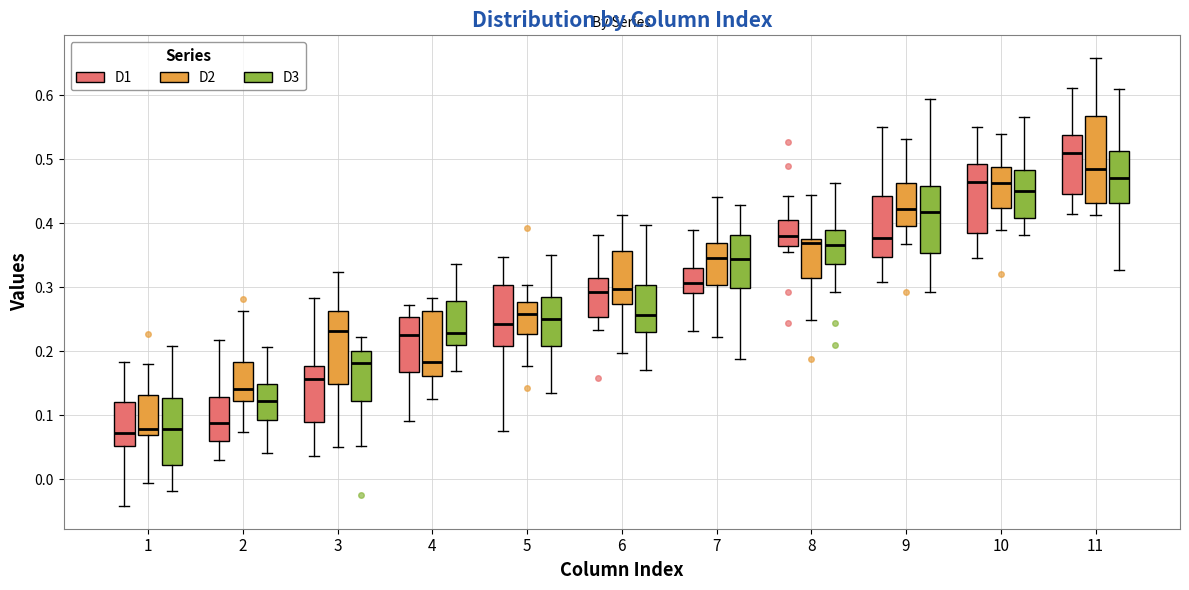

Reading left to right, read every box against the y-axis: the position of its median line, the range the box covers, and the ends of its whiskers. The values are not printed on the chart, so give them approximately, as read against the axis.

1 (D1): median 0.07, box 0.05 to 0.12, whiskers -0.04 to 0.18
1 (D2): median 0.08, box 0.07 to 0.13, whiskers -0.01 to 0.18
1 (D3): median 0.08, box 0.02 to 0.13, whiskers -0.02 to 0.21
2 (D1): median 0.09, box 0.06 to 0.13, whiskers 0.03 to 0.22
2 (D2): median 0.14, box 0.12 to 0.18, whiskers 0.07 to 0.26
2 (D3): median 0.12, box 0.09 to 0.15, whiskers 0.04 to 0.21
3 (D1): median 0.16, box 0.09 to 0.18, whiskers 0.04 to 0.28
3 (D2): median 0.23, box 0.15 to 0.26, whiskers 0.05 to 0.32
3 (D3): median 0.18, box 0.12 to 0.20, whiskers 0.05 to 0.22
4 (D1): median 0.23, box 0.17 to 0.25, whiskers 0.09 to 0.27
4 (D2): median 0.18, box 0.16 to 0.26, whiskers 0.13 to 0.28
4 (D3): median 0.23, box 0.21 to 0.28, whiskers 0.17 to 0.34
5 (D1): median 0.24, box 0.21 to 0.30, whiskers 0.08 to 0.35
5 (D2): median 0.26, box 0.23 to 0.28, whiskers 0.18 to 0.30
5 (D3): median 0.25, box 0.21 to 0.29, whiskers 0.14 to 0.35
6 (D1): median 0.29, box 0.25 to 0.31, whiskers 0.23 to 0.38
6 (D2): median 0.30, box 0.27 to 0.36, whiskers 0.20 to 0.41
6 (D3): median 0.26, box 0.23 to 0.30, whiskers 0.17 to 0.40
7 (D1): median 0.31, box 0.29 to 0.33, whiskers 0.23 to 0.39
7 (D2): median 0.35, box 0.30 to 0.37, whiskers 0.22 to 0.44
7 (D3): median 0.34, box 0.30 to 0.38, whiskers 0.19 to 0.43
8 (D1): median 0.38, box 0.36 to 0.41, whiskers 0.36 (just below the box's lower edge) to 0.44
8 (D2): median 0.37 (just below the box's upper edge), box 0.31 to 0.37, whiskers 0.25 to 0.44
8 (D3): median 0.37, box 0.34 to 0.39, whiskers 0.29 to 0.46
9 (D1): median 0.38, box 0.35 to 0.44, whiskers 0.31 to 0.55
9 (D2): median 0.42, box 0.40 to 0.46, whiskers 0.37 to 0.53
9 (D3): median 0.42, box 0.35 to 0.46, whiskers 0.29 to 0.59
10 (D1): median 0.46, box 0.38 to 0.49, whiskers 0.35 to 0.55
10 (D2): median 0.46, box 0.42 to 0.49, whiskers 0.39 to 0.54
10 (D3): median 0.45, box 0.41 to 0.48, whiskers 0.38 to 0.57
11 (D1): median 0.51, box 0.45 to 0.54, whiskers 0.41 to 0.61
11 (D2): median 0.48, box 0.43 to 0.57, whiskers 0.41 to 0.66
11 (D3): median 0.47, box 0.43 to 0.51, whiskers 0.33 to 0.61